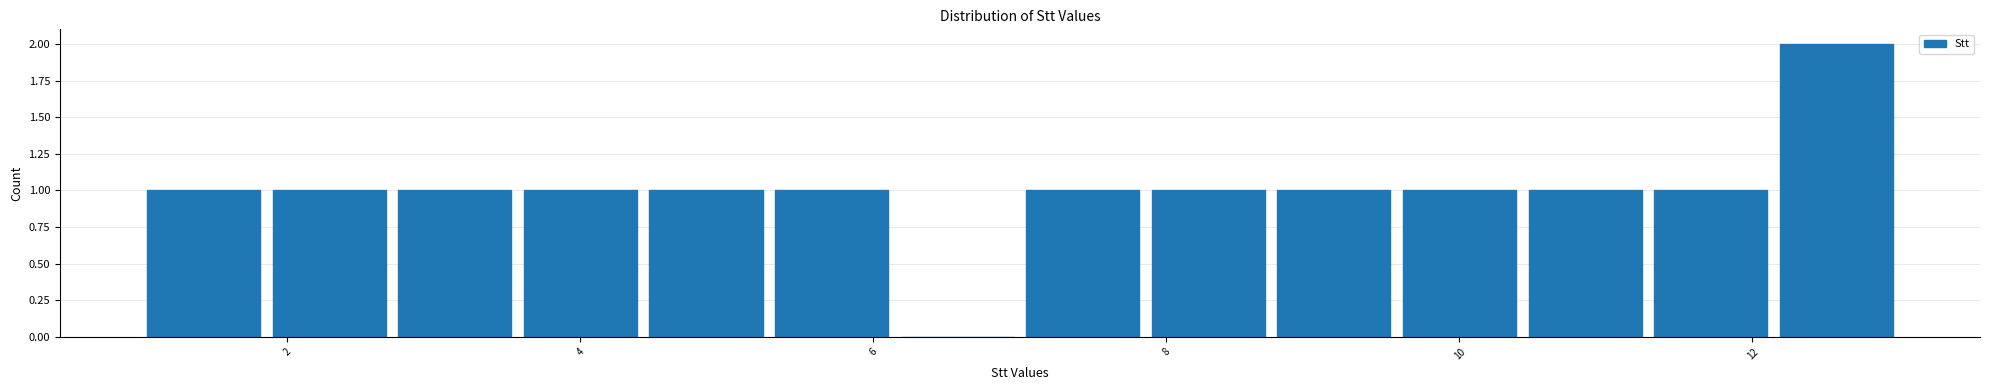

Reading left to right, list every bar in this chart as the range it spans on the x-axis followed by its height. Neither the bar edges nor the heights are printed on the chart, so give them approximately, as read against the axes.

1.0 to 1.8: 1
1.8 to 2.8: 1
2.8 to 3.6: 1
3.6 to 4.4: 1
4.4 to 5.2: 1
5.2 to 6.2: 1
6.2 to 7.0: 0
7.0 to 7.8: 1
7.8 to 8.8: 1
8.8 to 9.6: 1
9.6 to 10.4: 1
10.4 to 11.2: 1
11.2 to 12.2: 1
12.2 to 13.0: 2